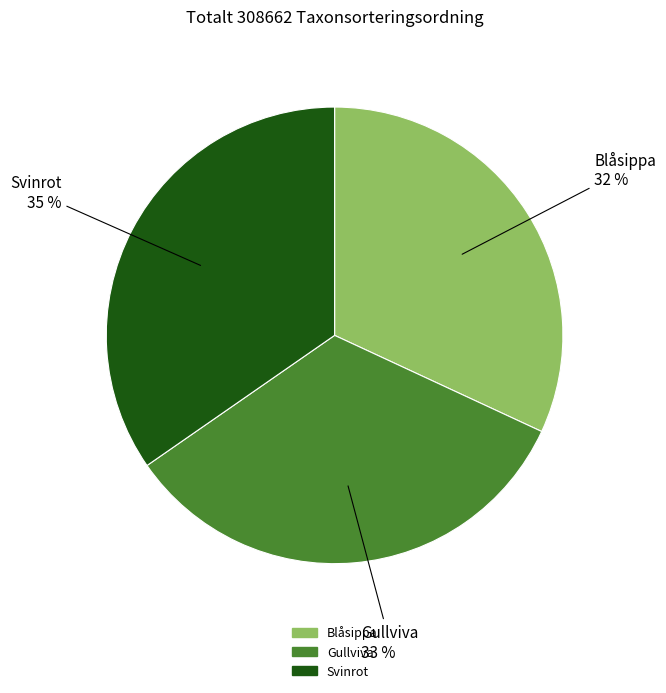

To the nearest percent, what portion does Svinrot represent?

35%